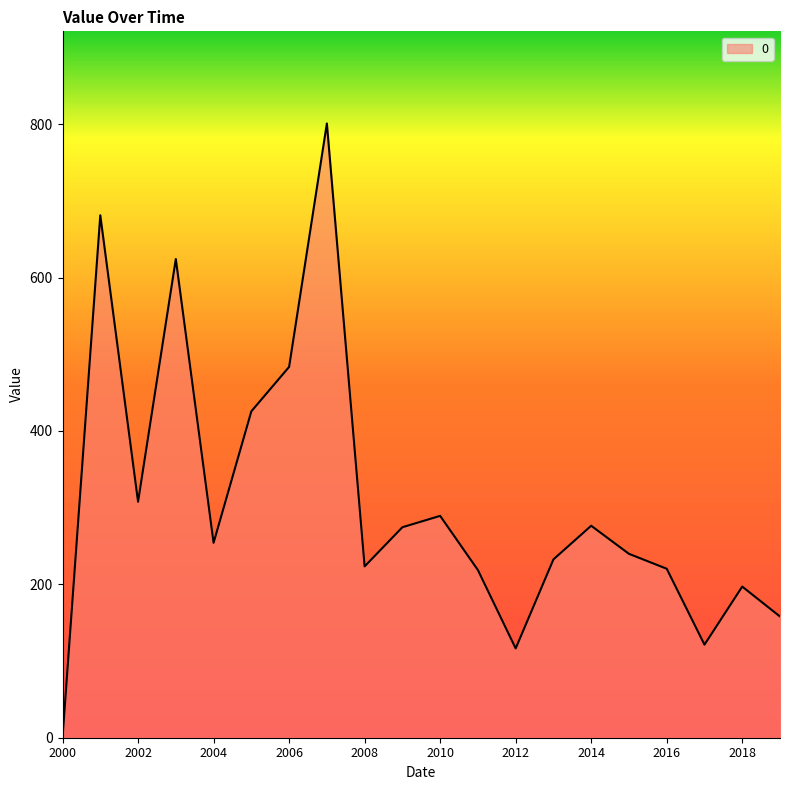

What is the greatest value displayed?

800.9